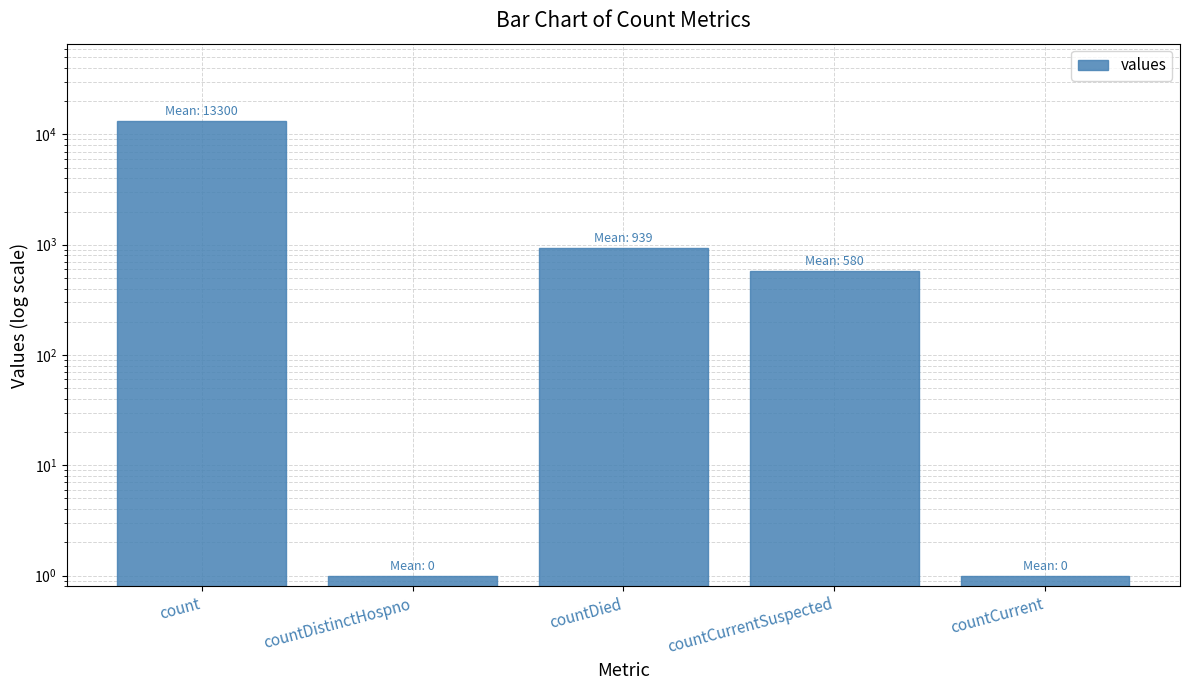

What is the maximum value shown in the chart?

13300